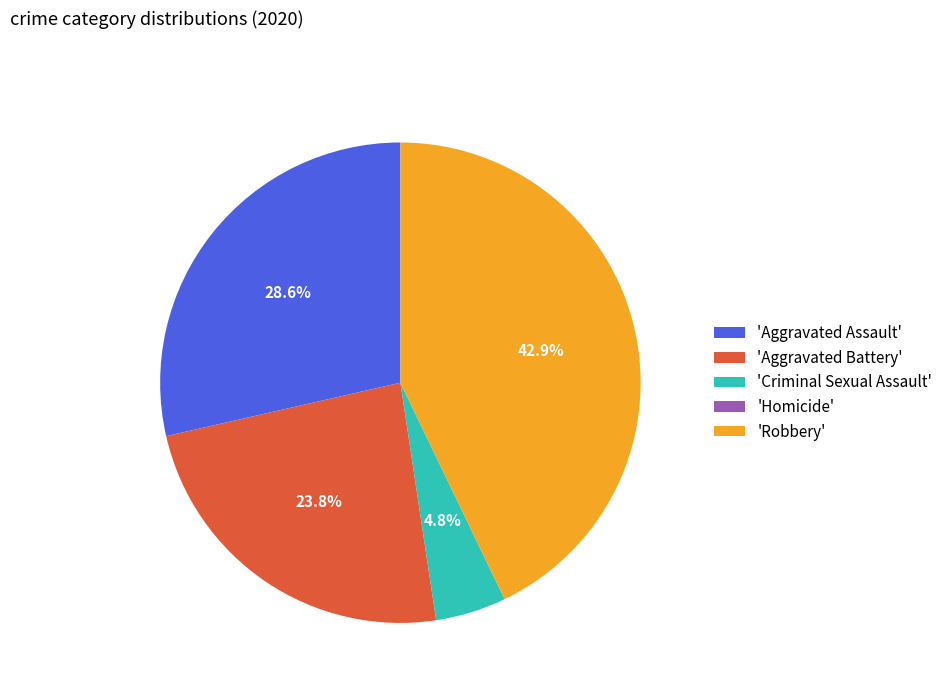

Which category has the biggest portion of the pie?

'Robbery'